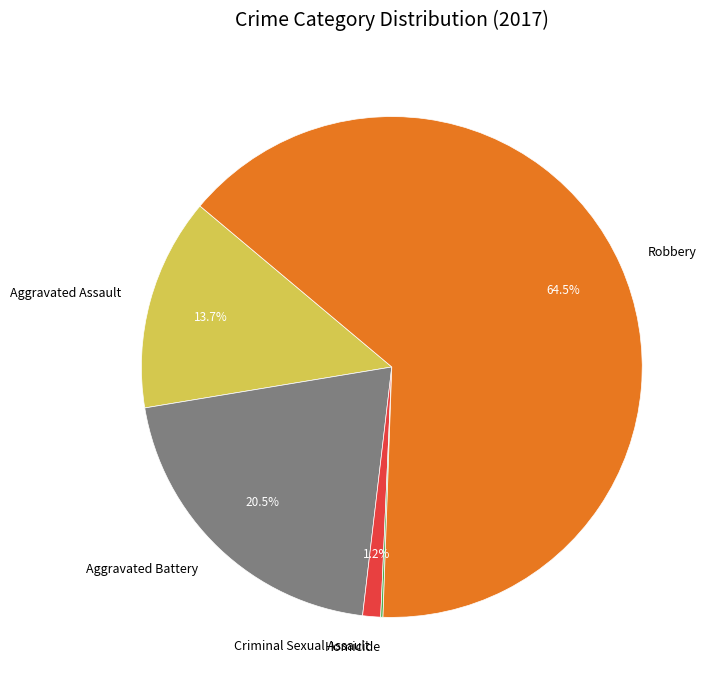

What is the total percentage of Criminal Sexual Assault and Aggravated Assault?

14.9%